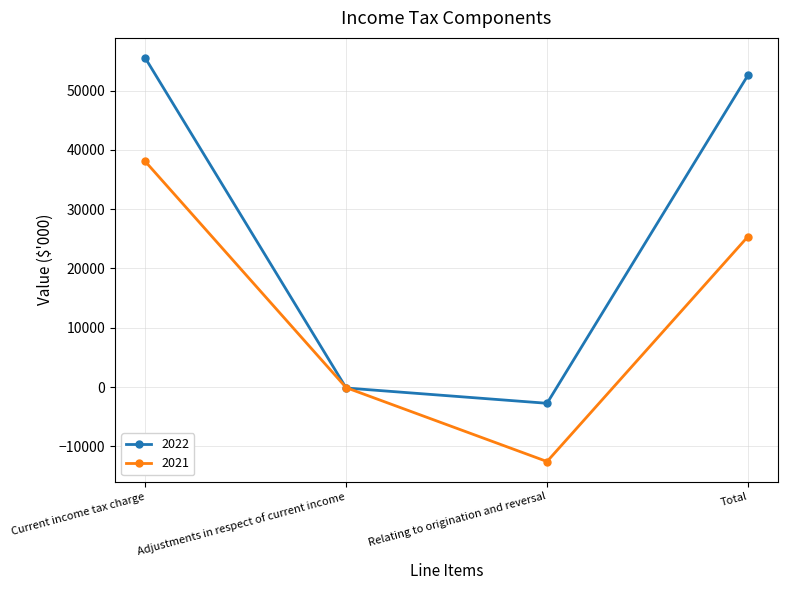

Between which two adjacent categories do 2021 and 2022 first intersect?

Current income tax charge and Adjustments in respect of current income